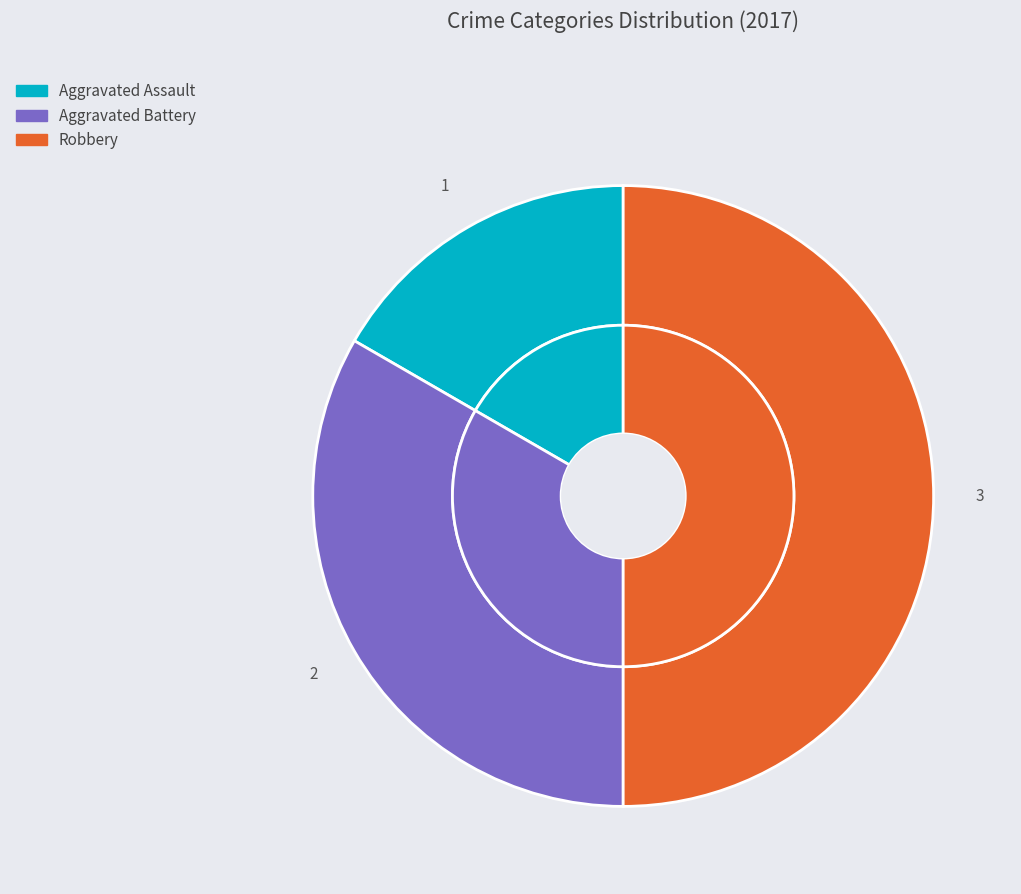

The Robbery slice represents 44% of the pie. True or false?

False